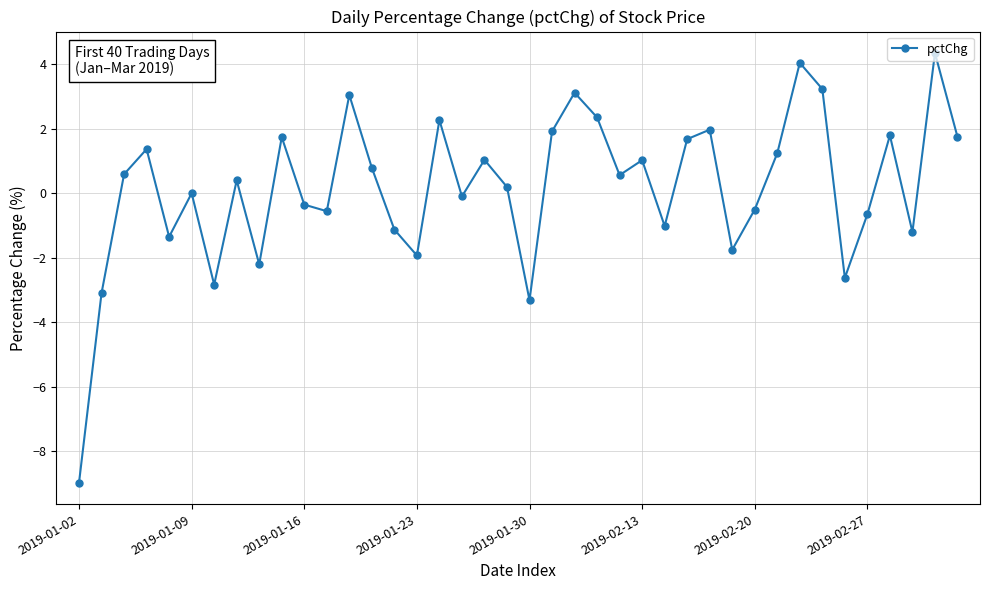

How many points are higher than both their immediate neighbors (excluding endpoints)?

13